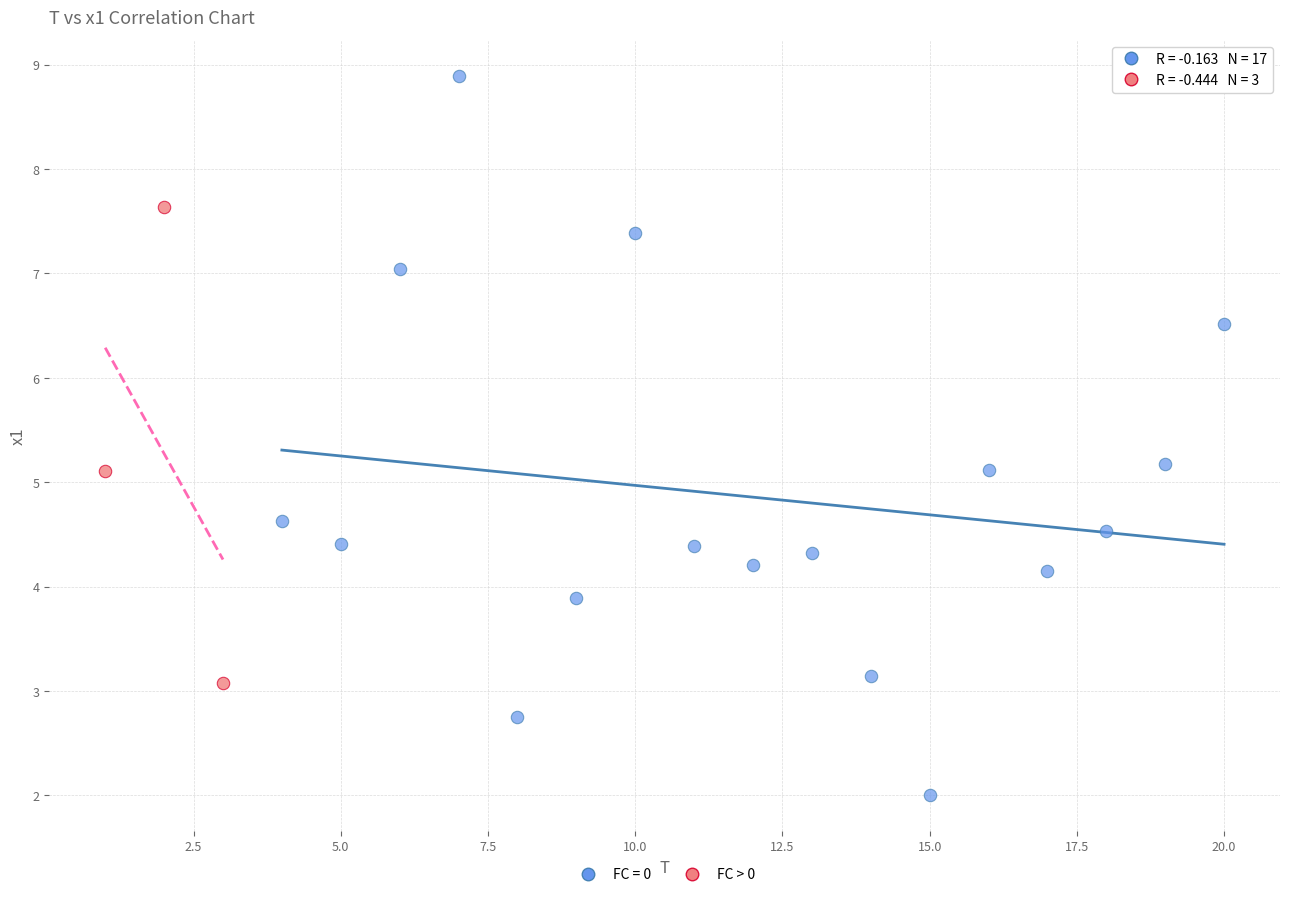

Which series reaches the maximum Y coordinate?

FC = 0